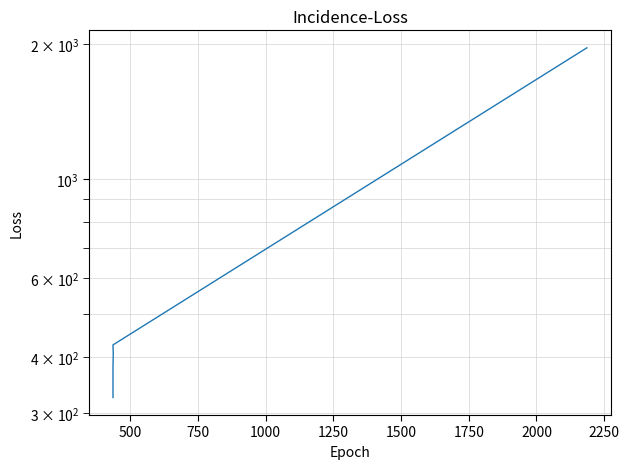

What is the minimum value shown in the chart?

325